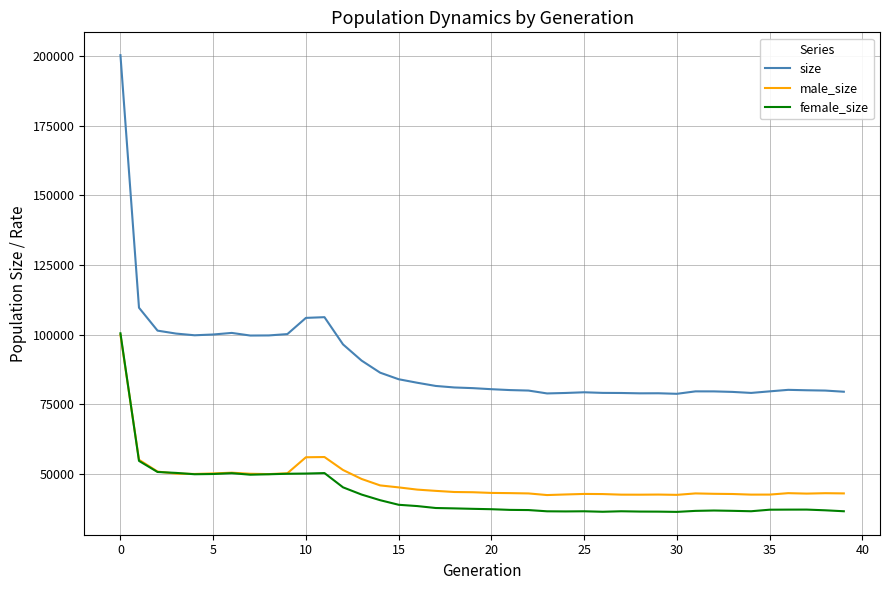

What is the minimum value shown in the chart?

36302